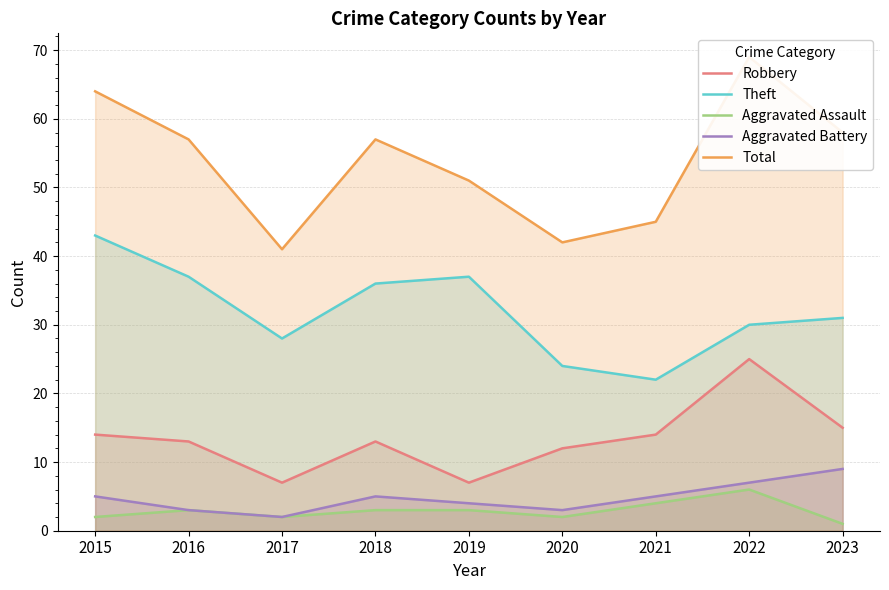

True or false: Aggravated Battery and Robbery cross at least once.

False